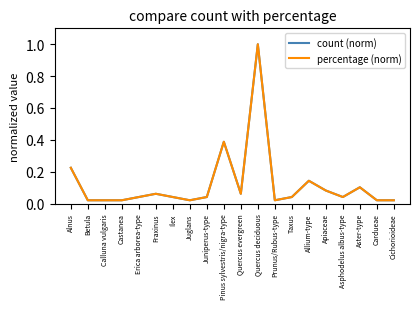

What is the highest value of the count (norm) series?

1.0